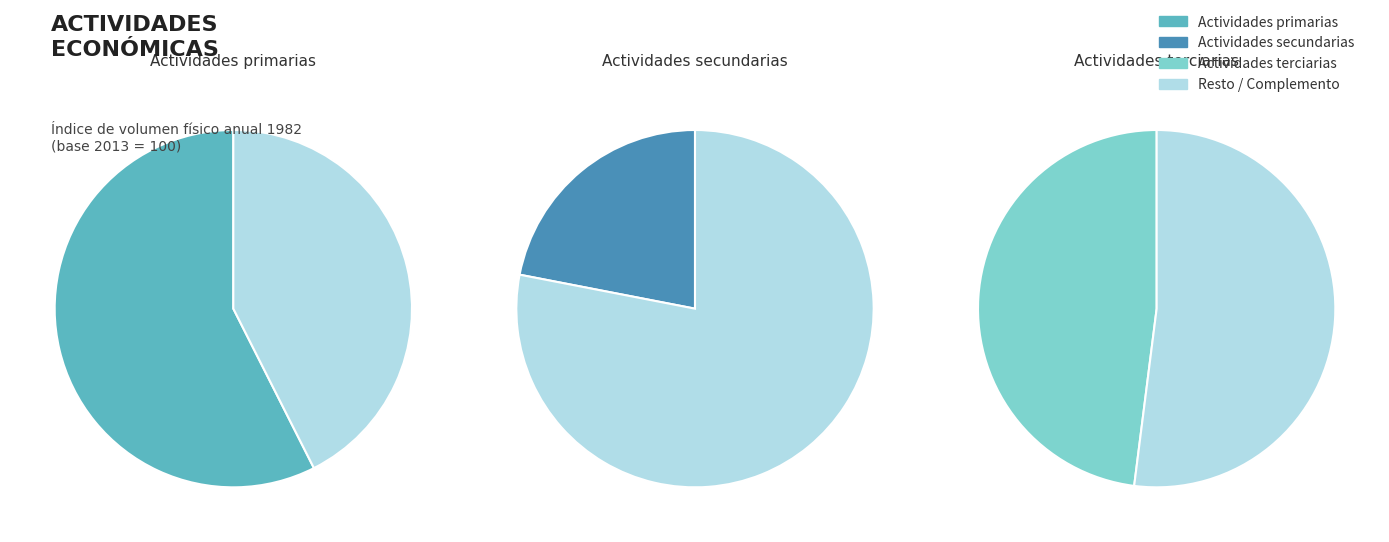

Which slice is the largest?

Actividades primarias